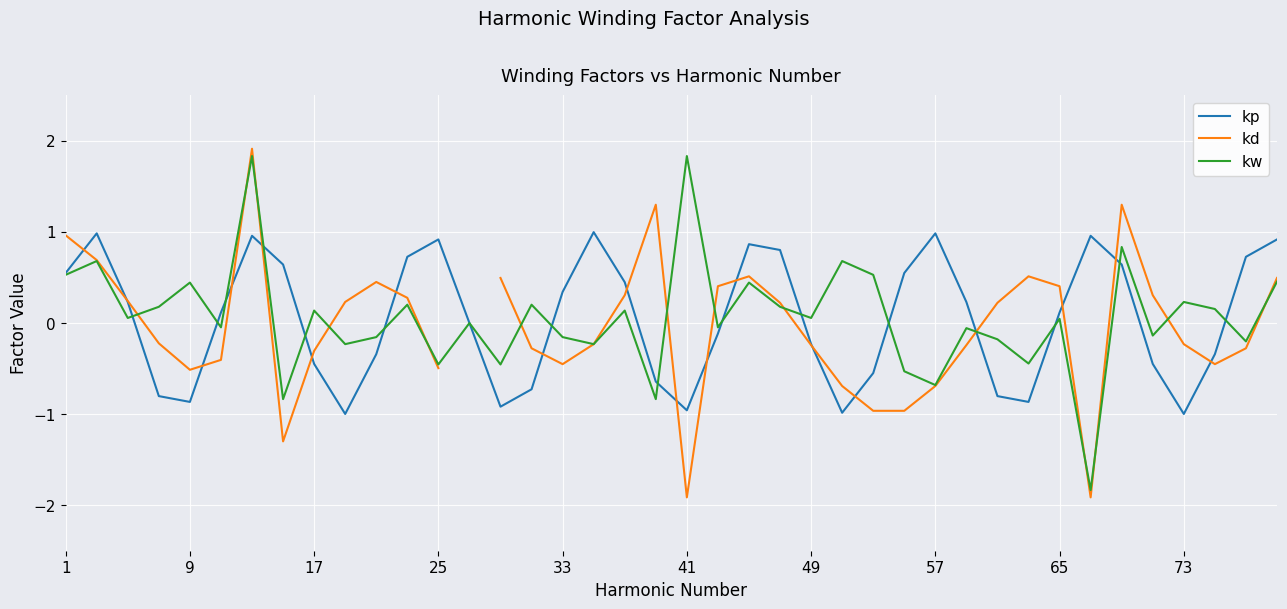

How many times do kp and kw cross each other?

15